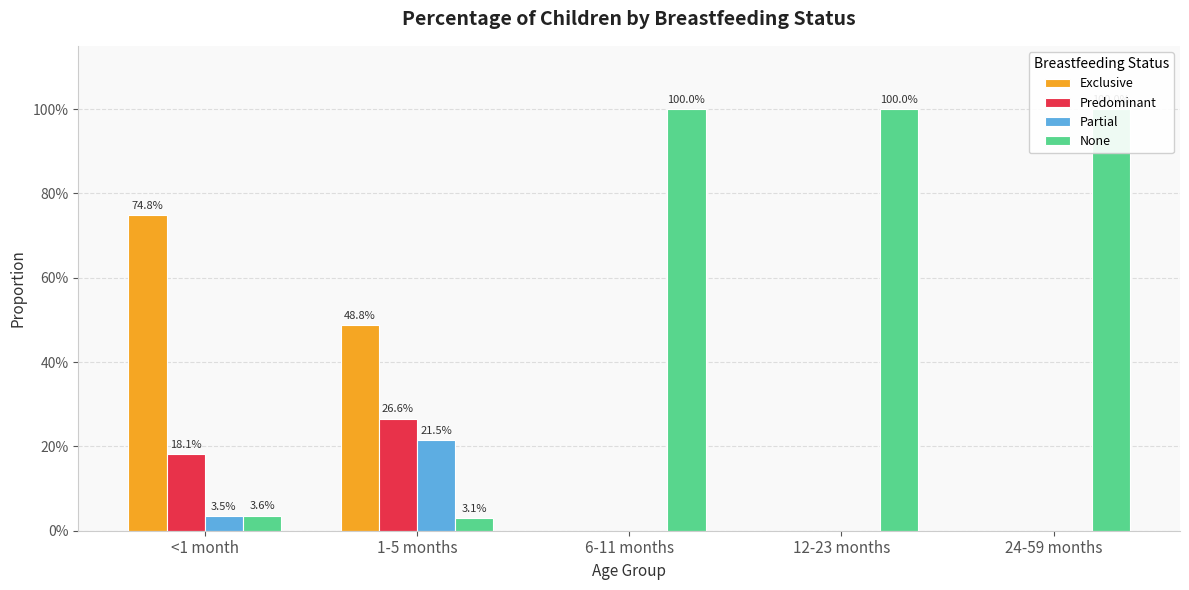

Which has a higher value, 12-23 months or 24-59 months?

12-23 months